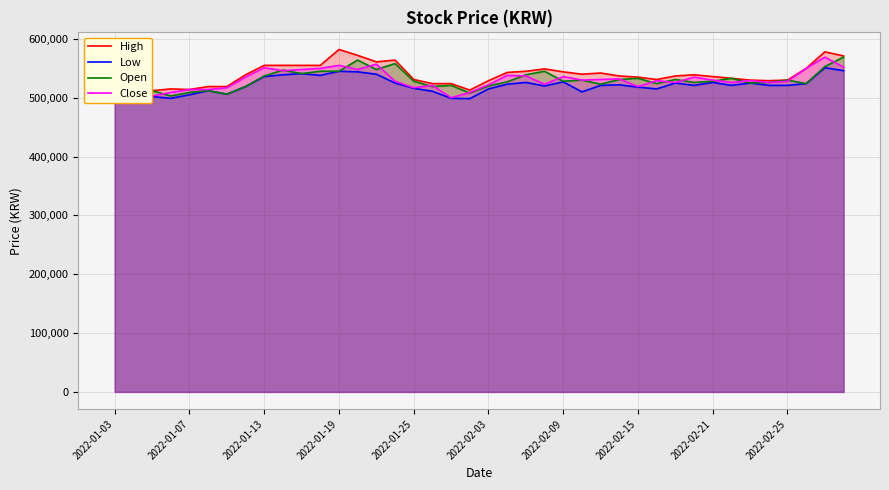

The value of Open at 2022-02-15 is 533000. True or false?

True